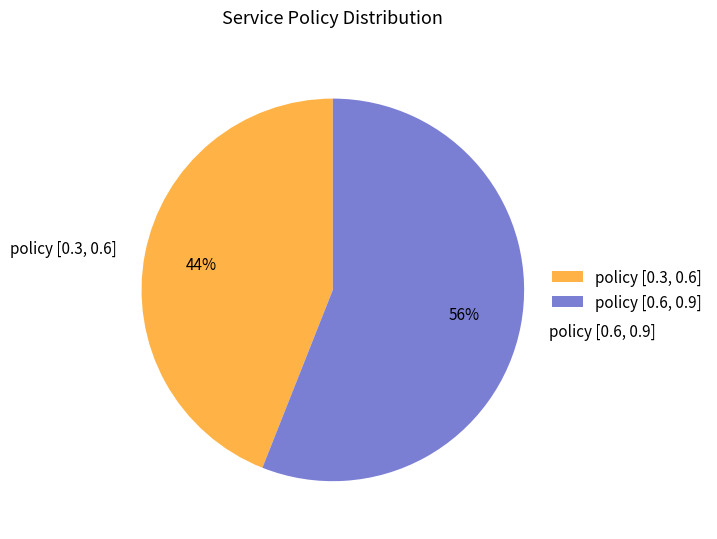

To the nearest percent, what is the difference between the policy [0.6, 0.9] and policy [0.3, 0.6] slice percentages?

12%